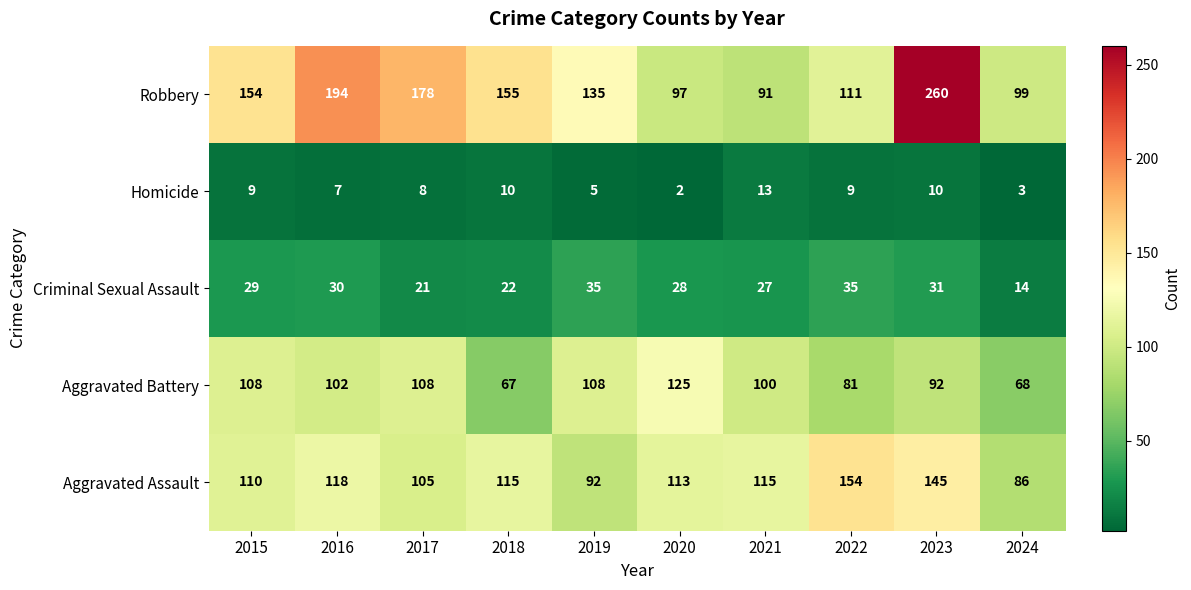

At which category is the sum across all series the highest?

2023